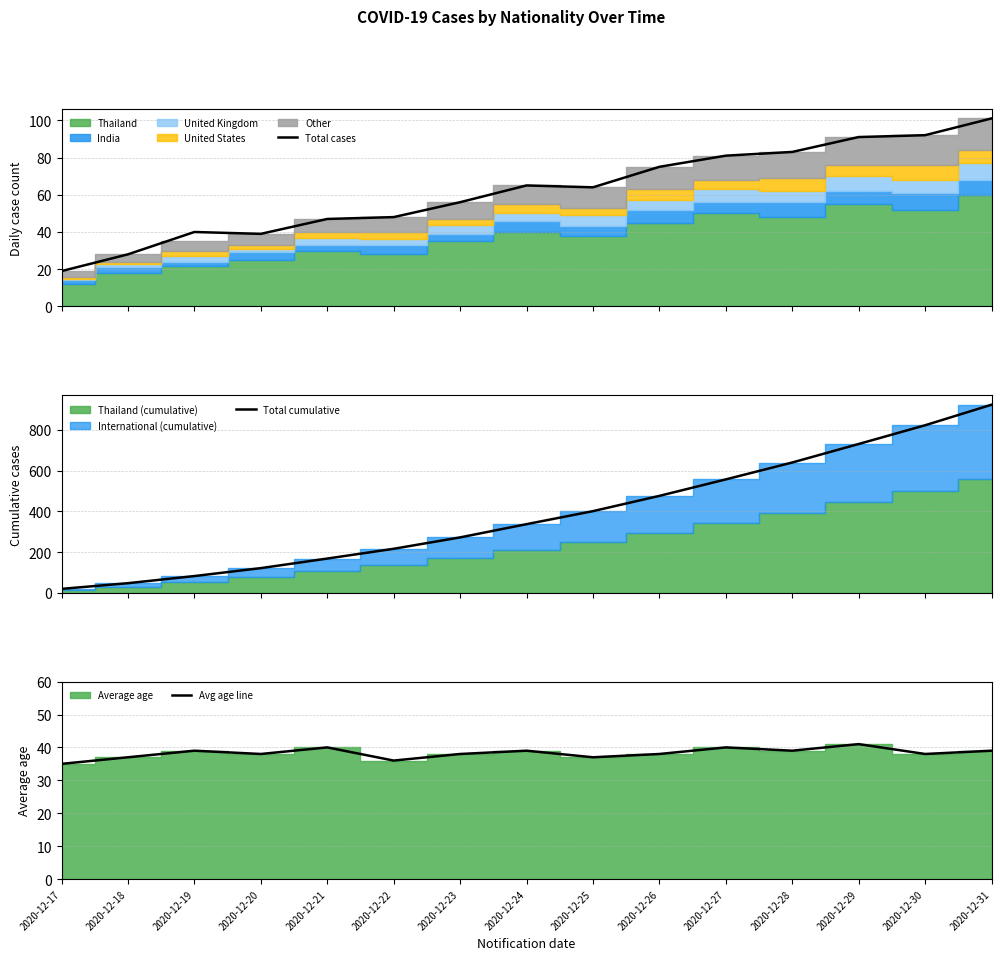

At which category does Avg age line reach its first local peak?

2020-12-19